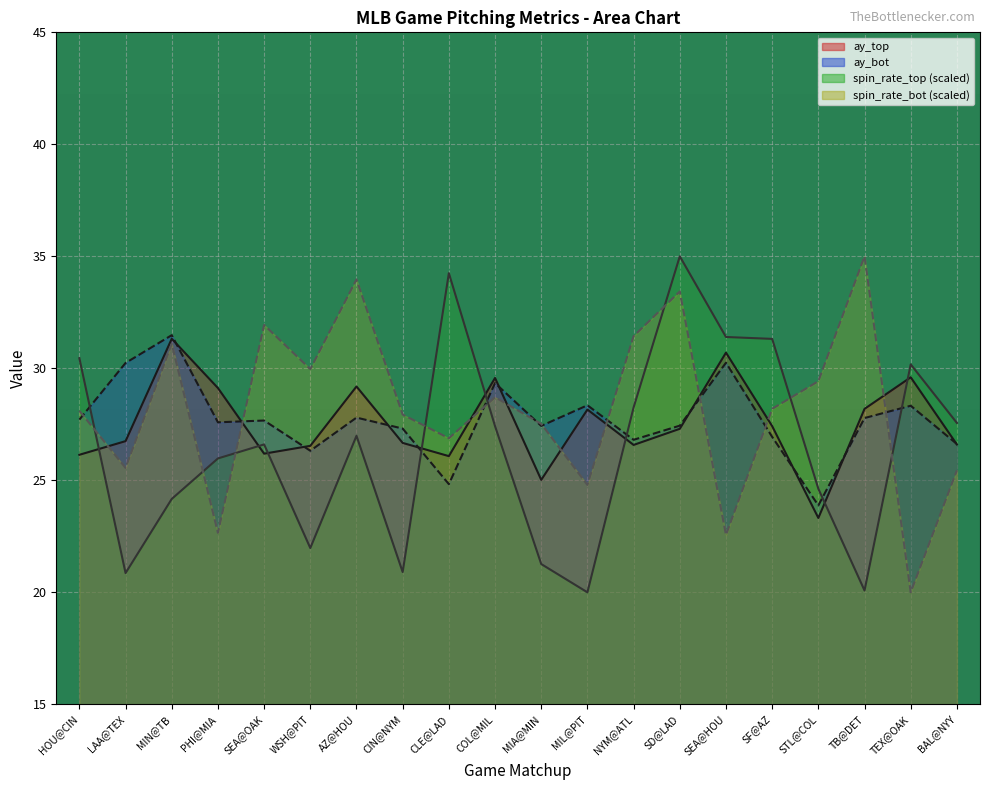

At which category does release_spin_rate_bot reach its first local peak?

MIN@TB